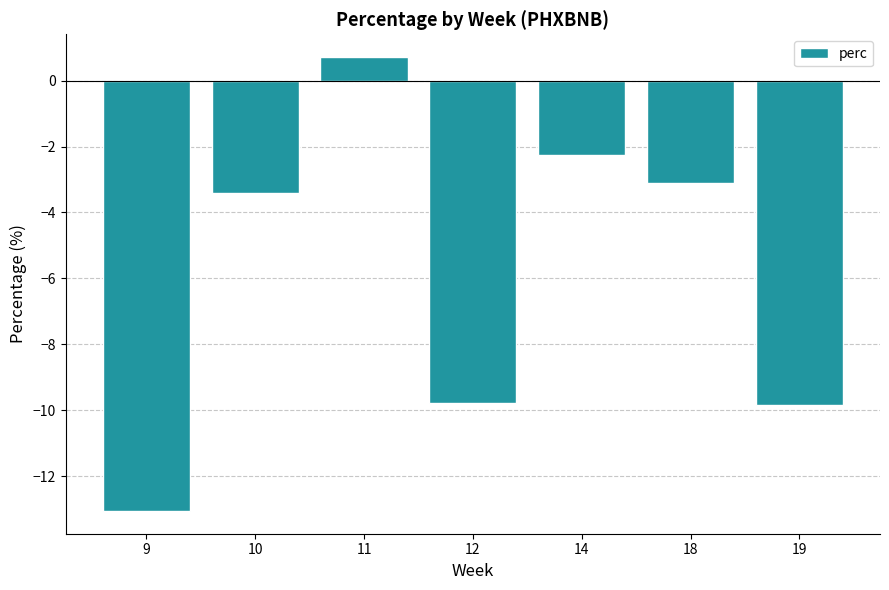

How many categories are shown in the chart?

7